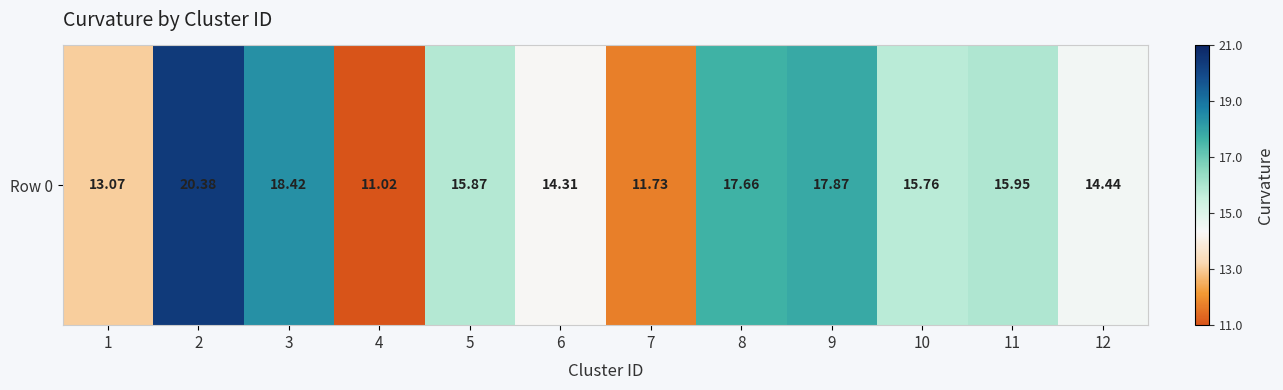

The value at 2 is 8.8. True or false?

False